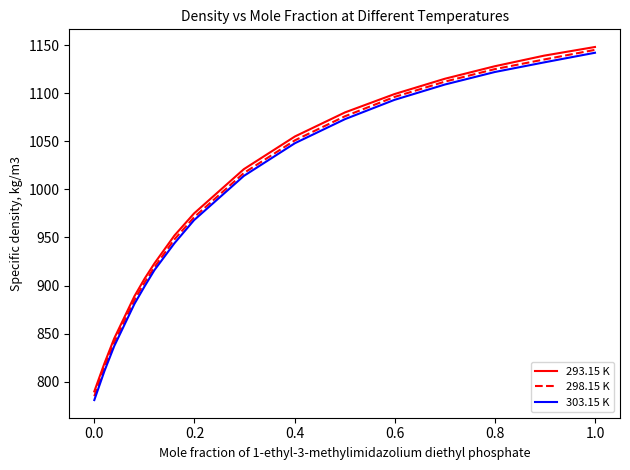

What is the smallest value displayed?

781